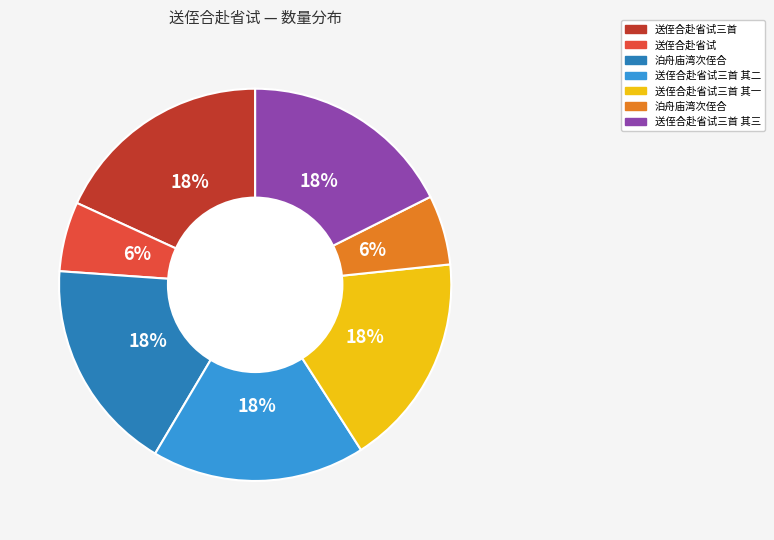

How many slices are in this pie chart?

7